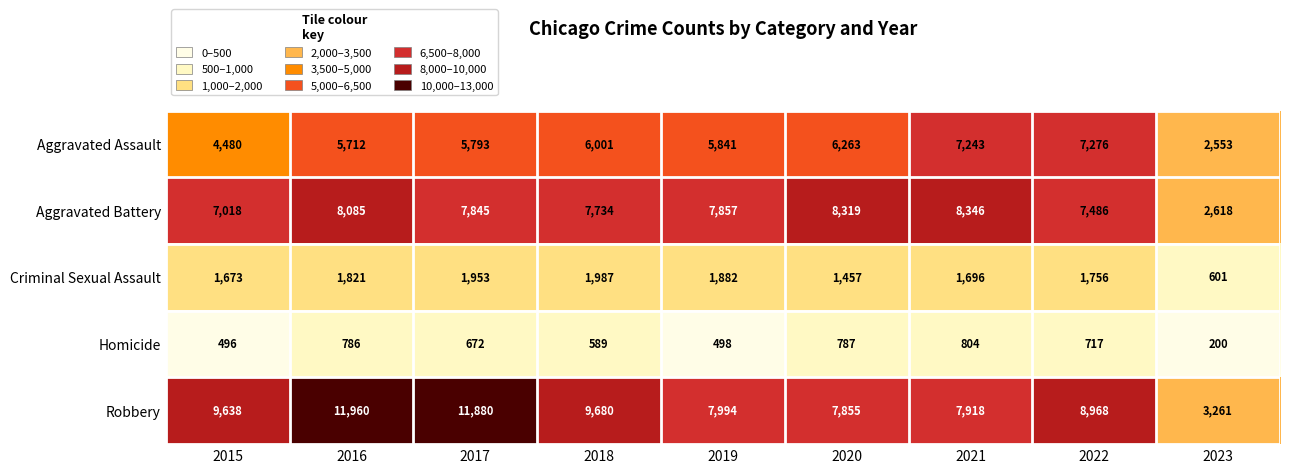

At which category does the chart reach its peak across all series?

2016